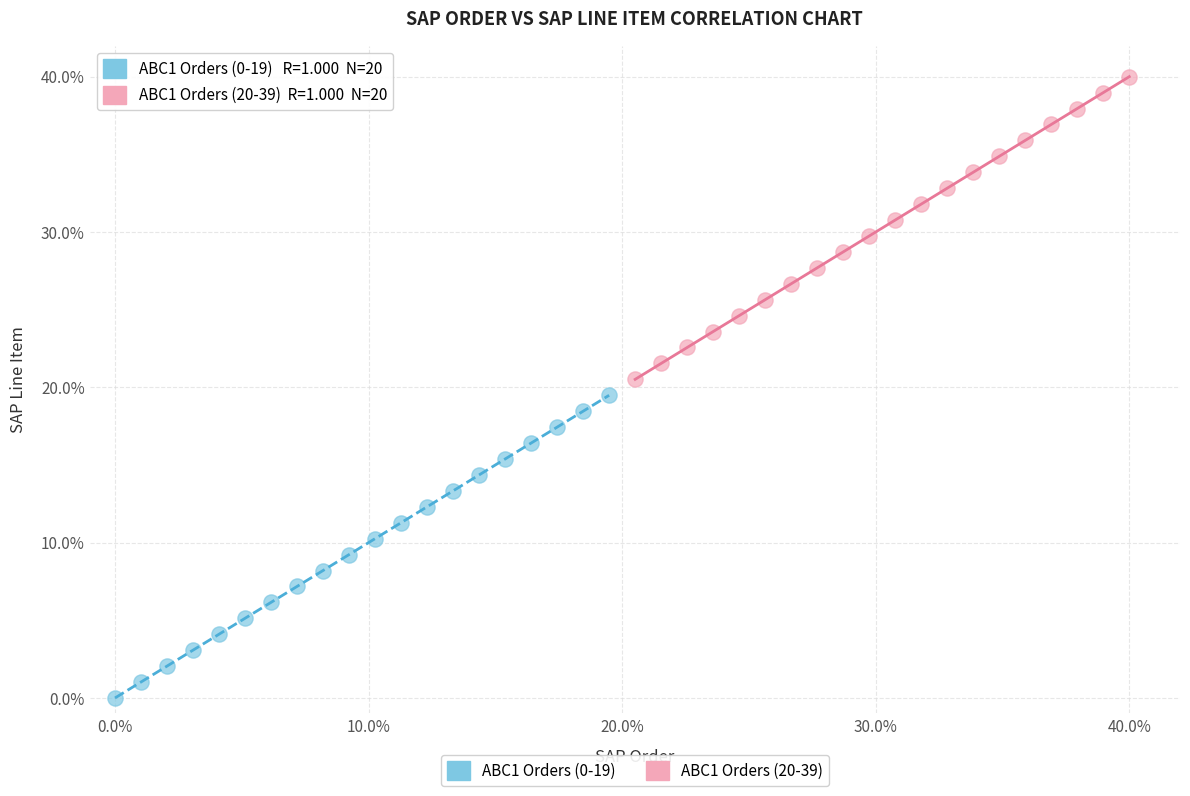

Which series reaches the maximum Y coordinate?

ABC1 Orders (20-39)